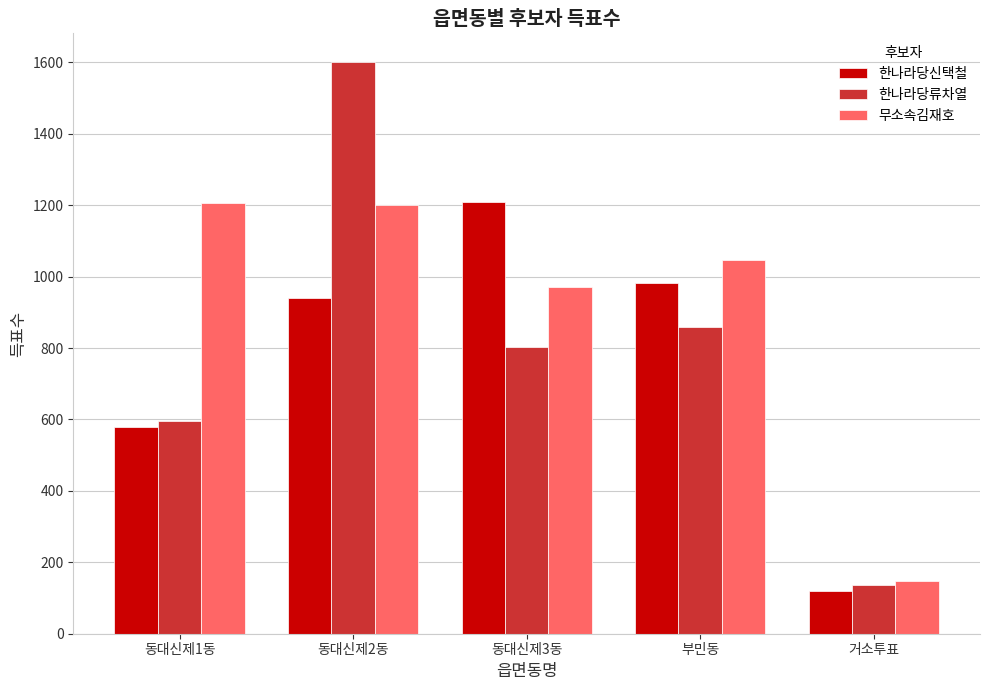

What is the average value of the 무소속김재호 series?

915